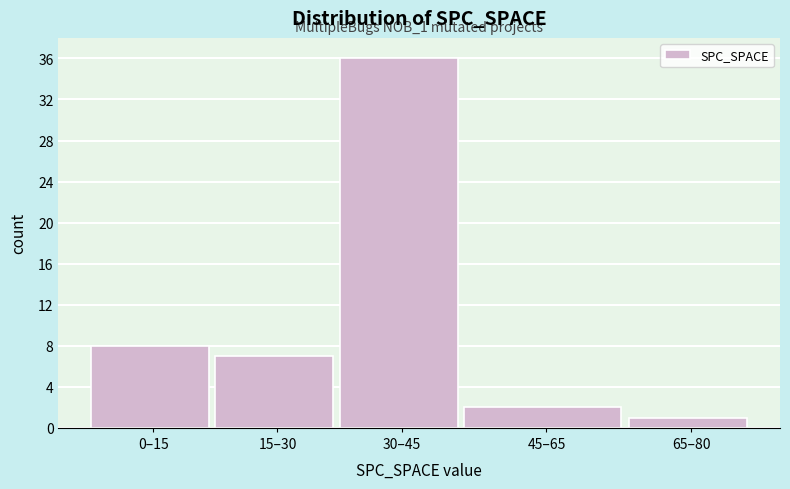

Reading left to right, list all the values displayed in this chart.

0–15=8	15–30=7	30–45=36	45–65=2	65–80=1